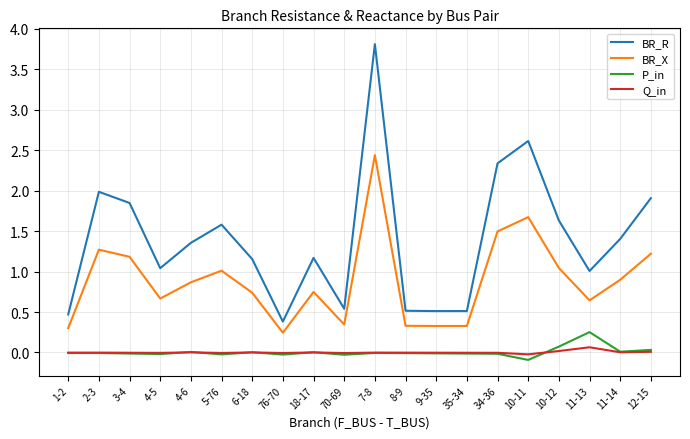

True or false: BR_R has more than 0 interior local peaks.

True